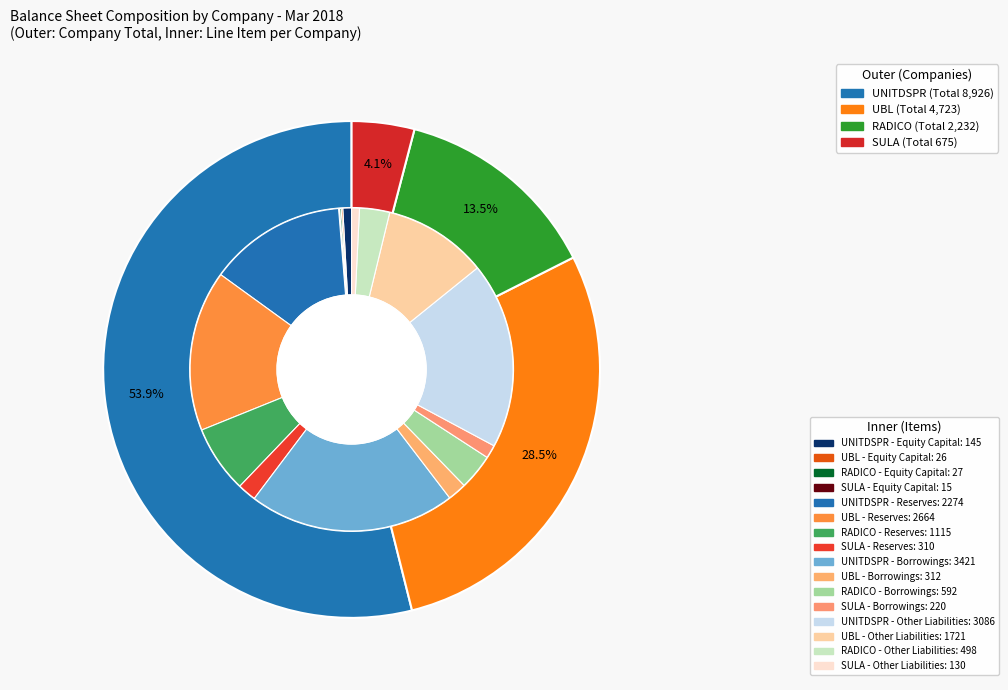

Does Equity Capital account for over 50% of the chart?

No